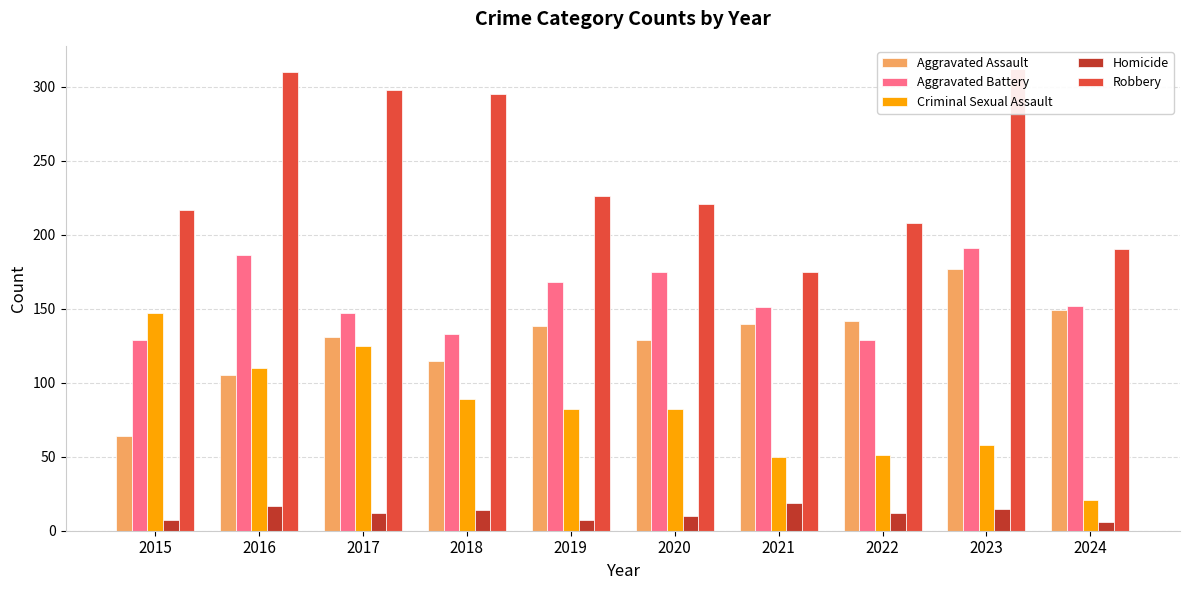

What is the difference between the highest and lowest values at 2015?

210